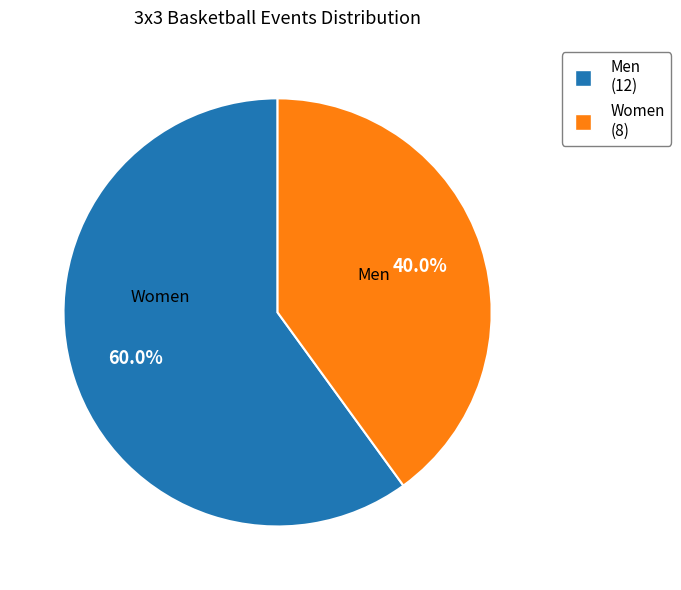

Approximately how many times larger is the value at Men compared to Women?

1.5